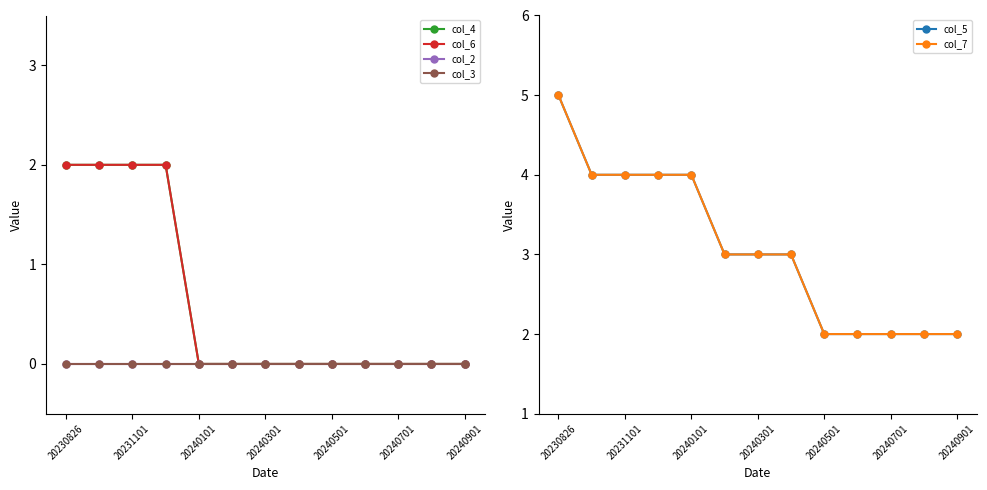

Rank the series at 20240901 from lowest to highest value.

col_4, col_6, col_2, col_3, col_5, col_7